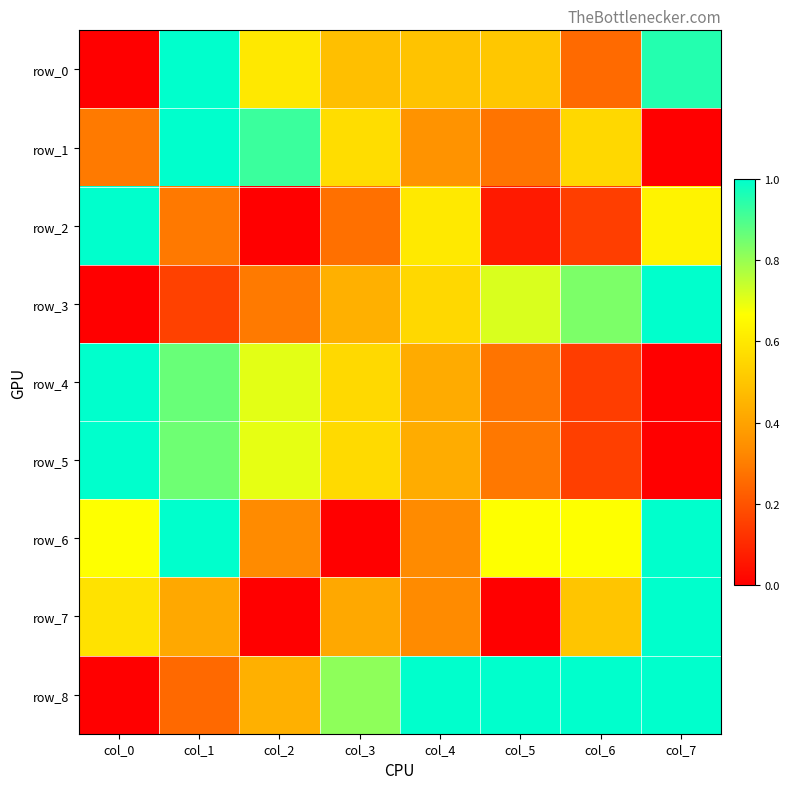

Which has a higher value, col_1 or col_5?

col_1